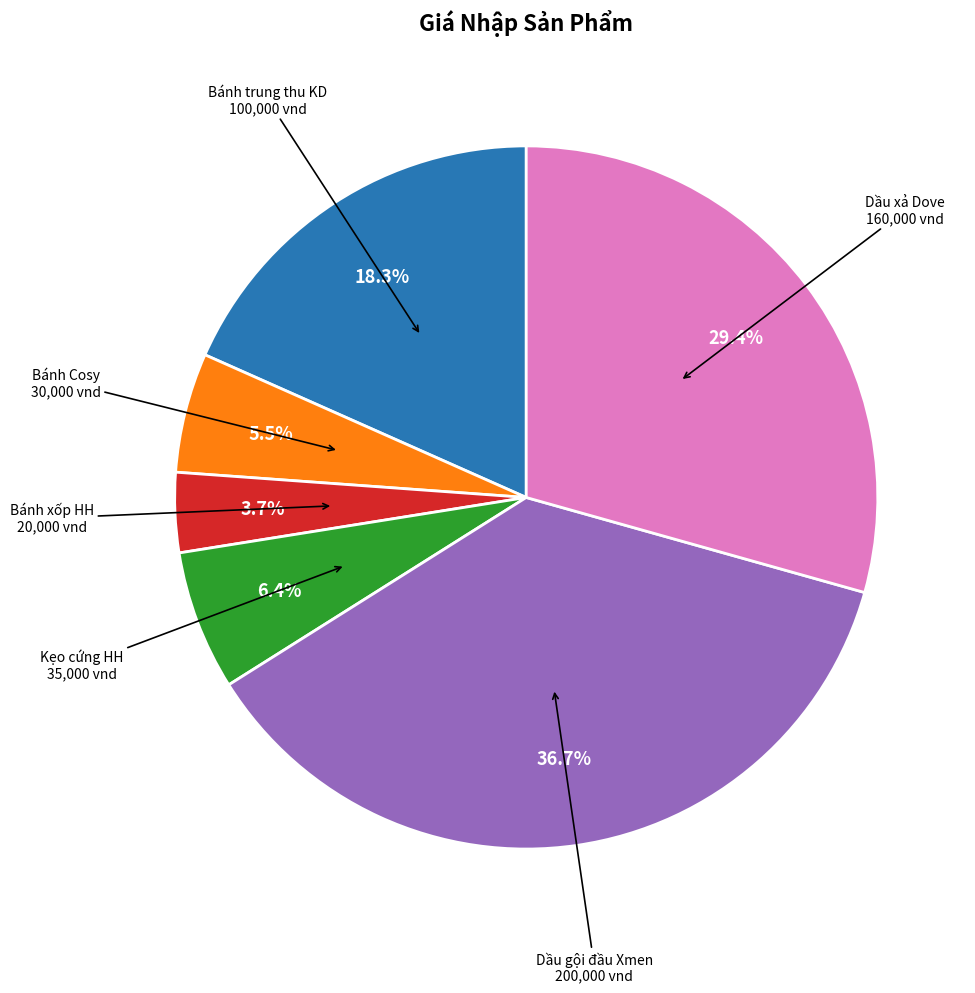

Is there a majority slice in this chart?

No